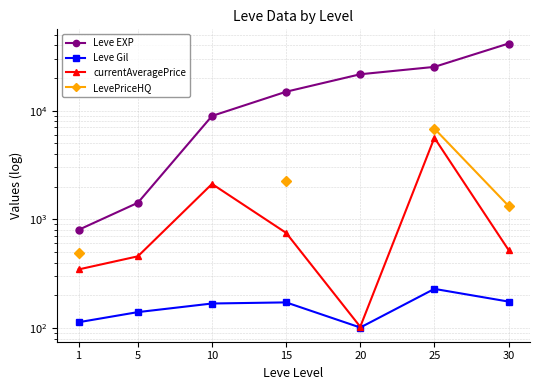

What is the spread (max minus min) of values at 15?

14748.0